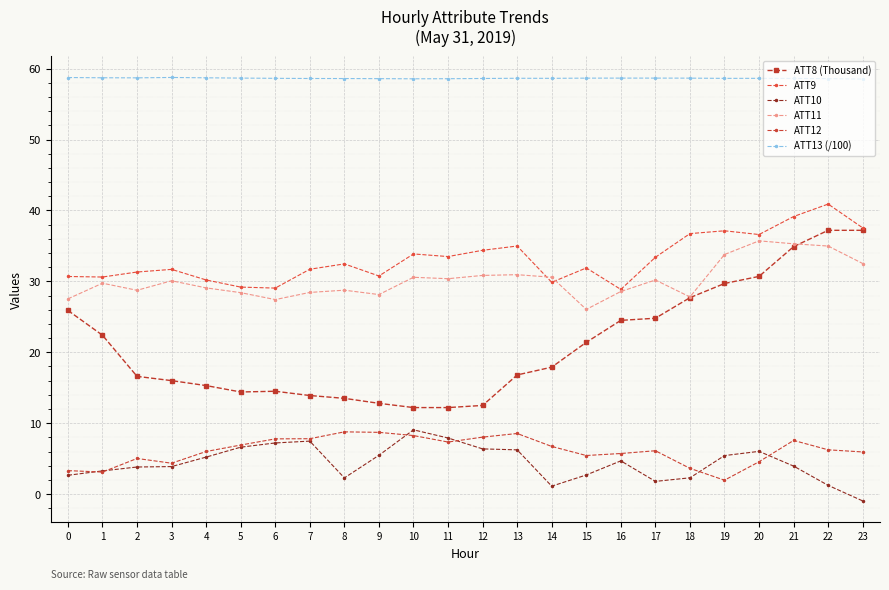

In ATT10, how many points are higher than both neighbors (excluding endpoints)?

4